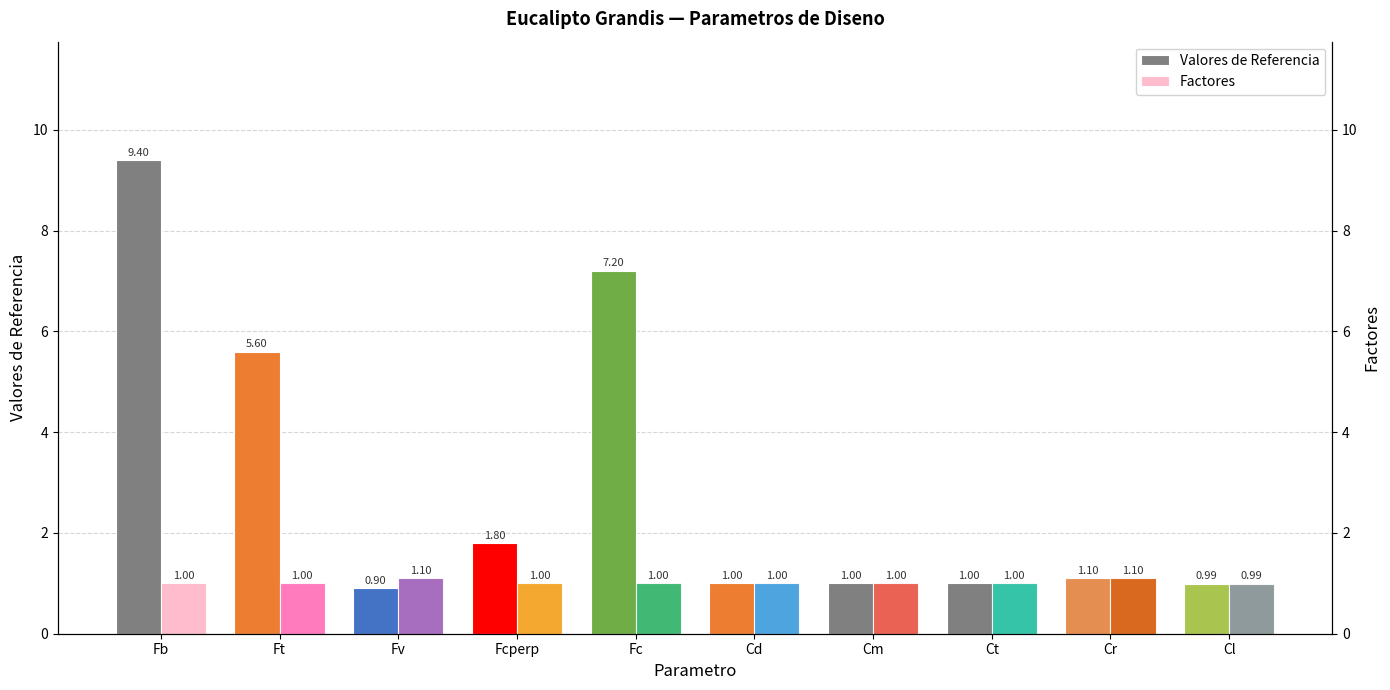

Rank the categories by Factores value from highest to lowest.

Fv, Cr, Fb, Ft, Fcperp, Fc, Cd, Cm, Ct, Cl